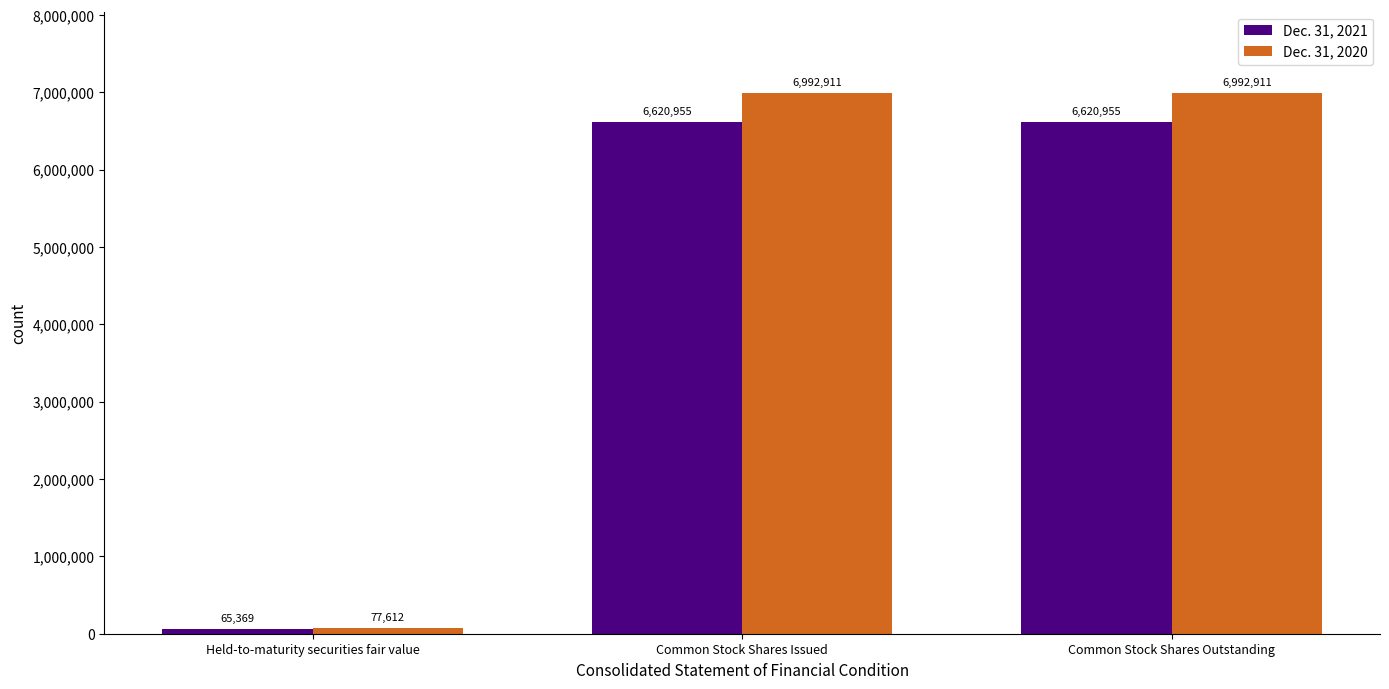

Is the value of Dec. 31, 2020 at Common Stock Shares Issued greater than the value of Dec. 31, 2021 at Held-to-maturity securities fair value?

Yes